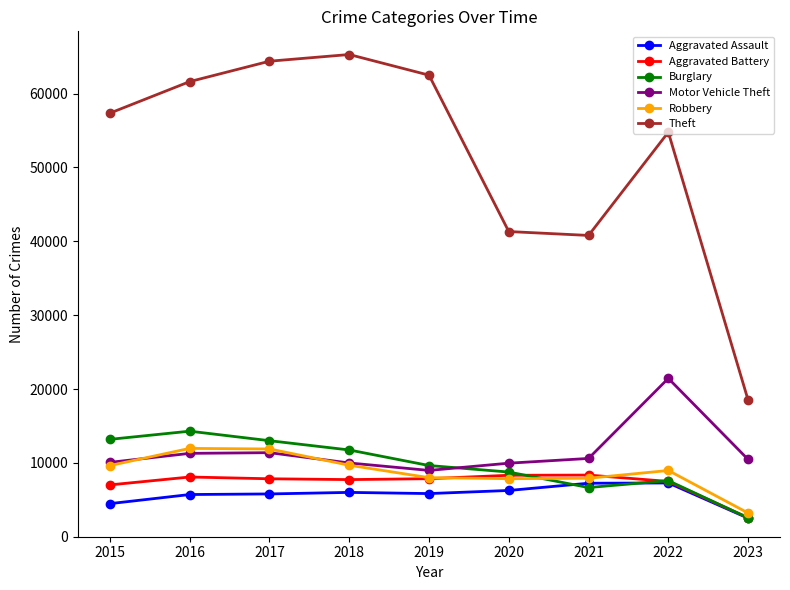

What is the difference between the maximum and second lowest values in the Robbery series?

4105